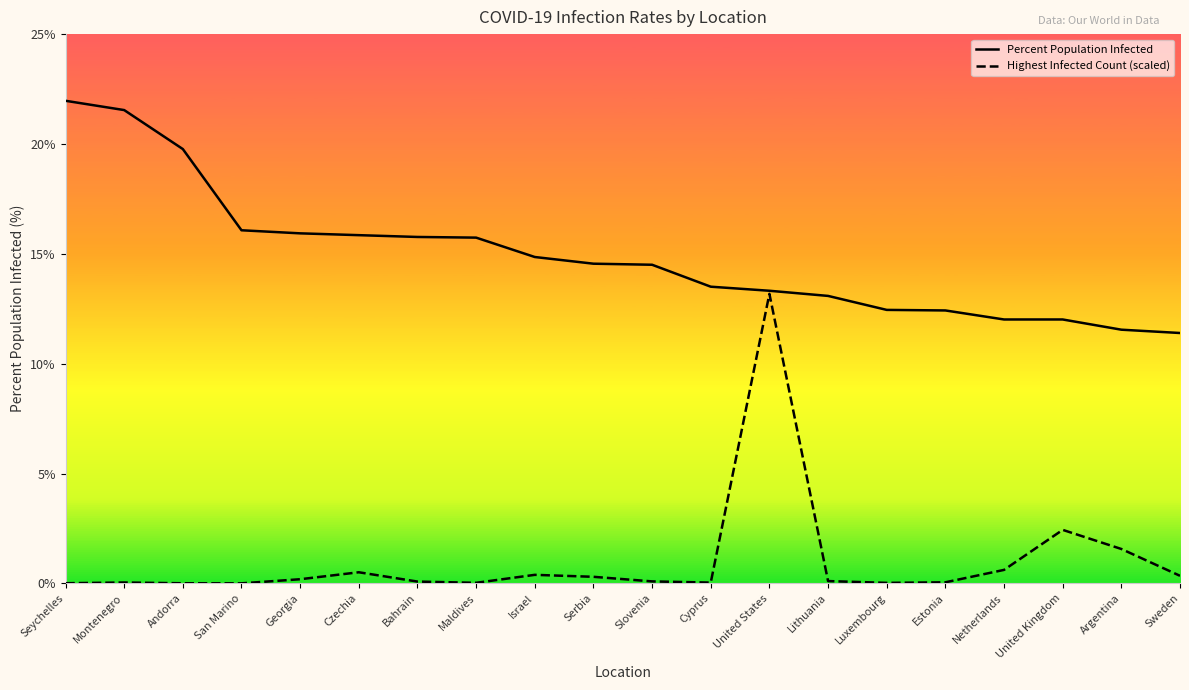

Is it true that Highest Infected Count (scaled) equals 0.1 at Slovenia?

False